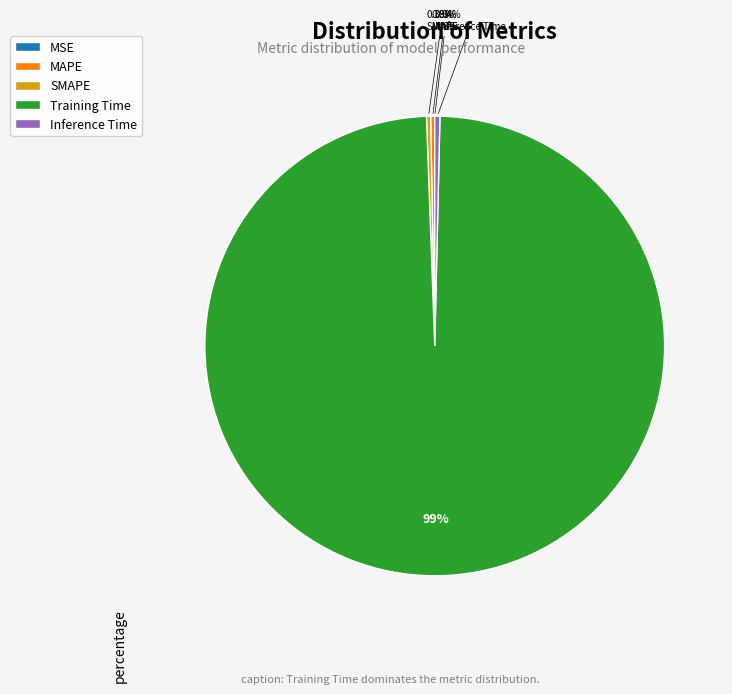

The SMAPE slice represents 8% of the pie. True or false?

False